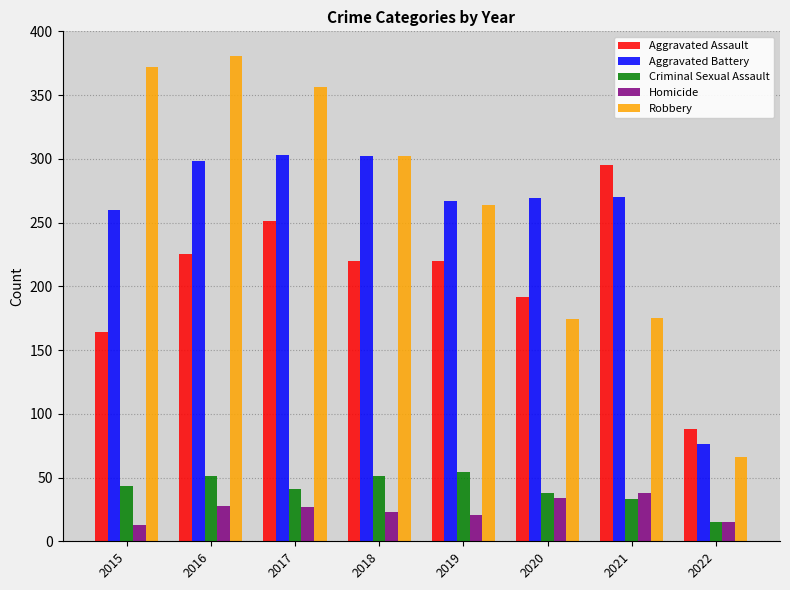

Which label corresponds to the largest value in the chart?

2016